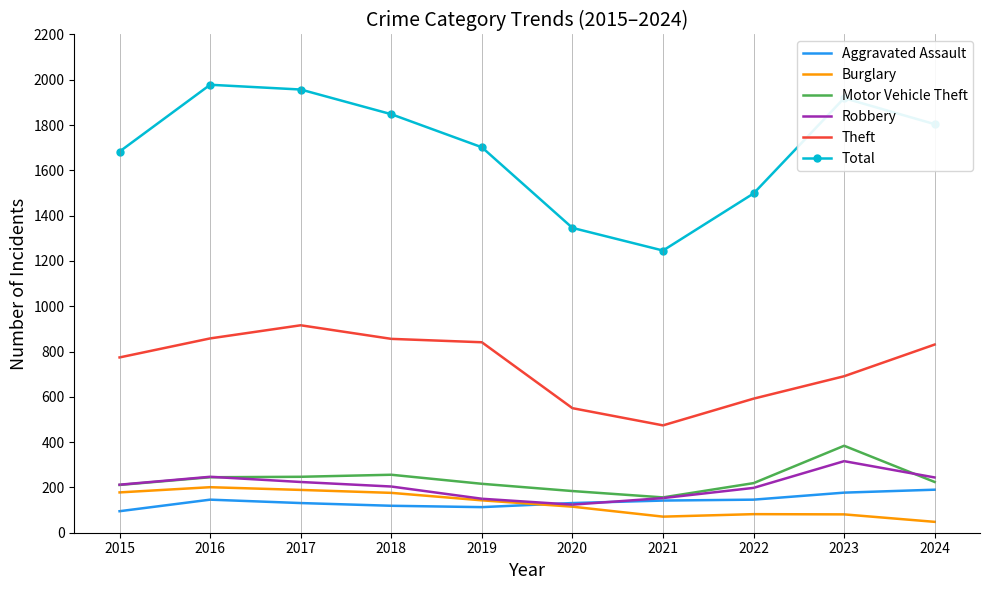

Between 2022 and 2024, which series saw the biggest shift?

Total